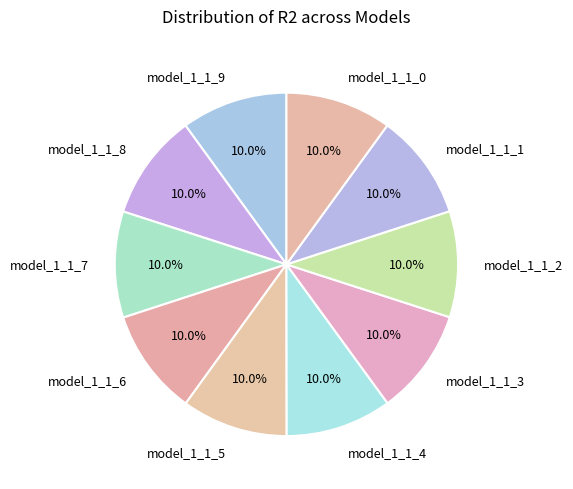

What is the total percentage of model_1_1_1 and model_1_1_9?

20.0%